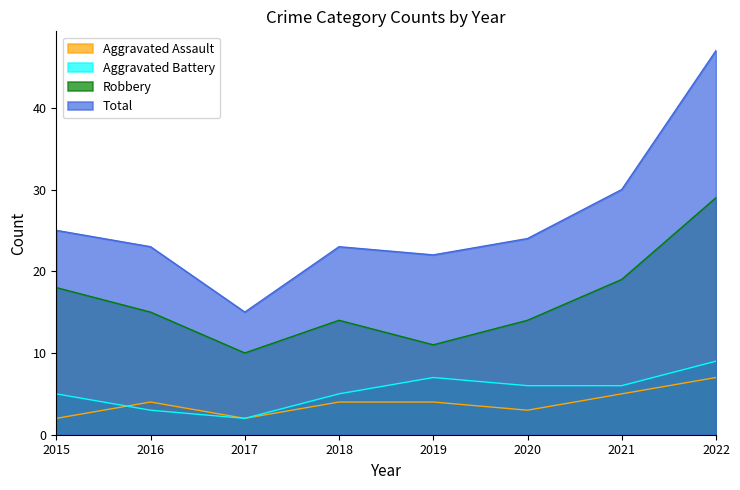

Does the chart display data point markers on the line(s)?

No